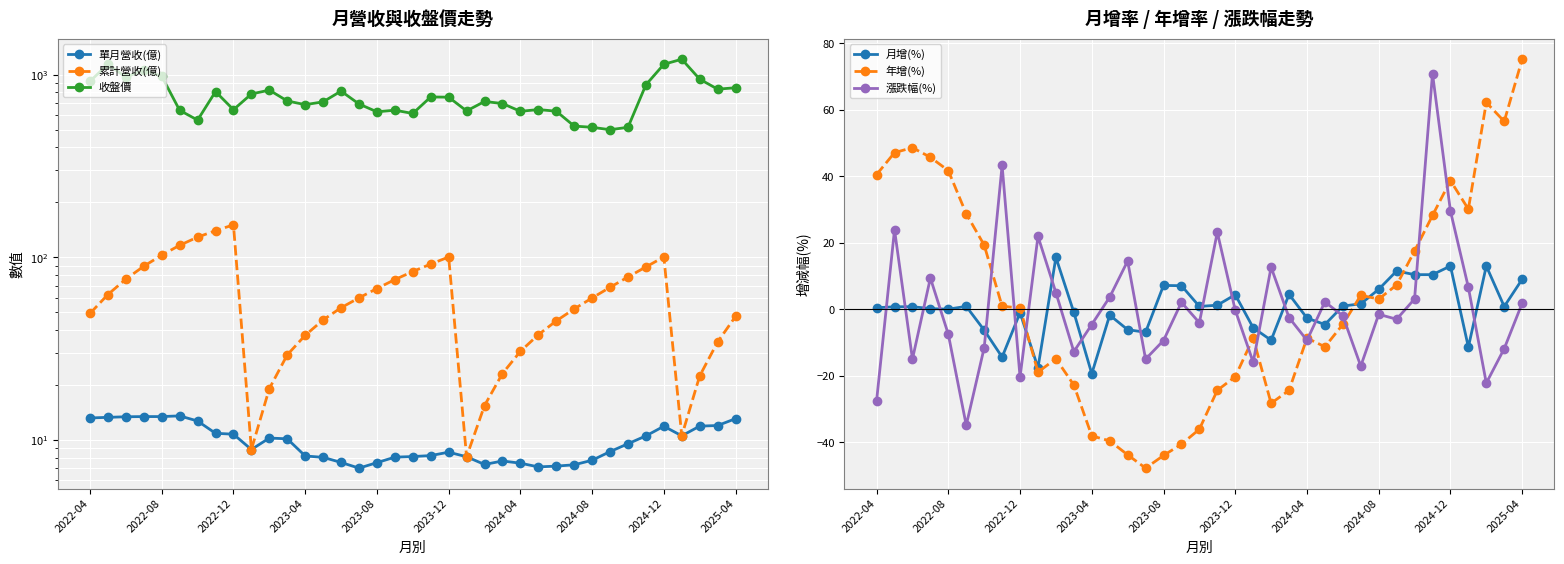

What is the difference between the maximum and minimum values in the 漲跌幅(%) series?

105.8